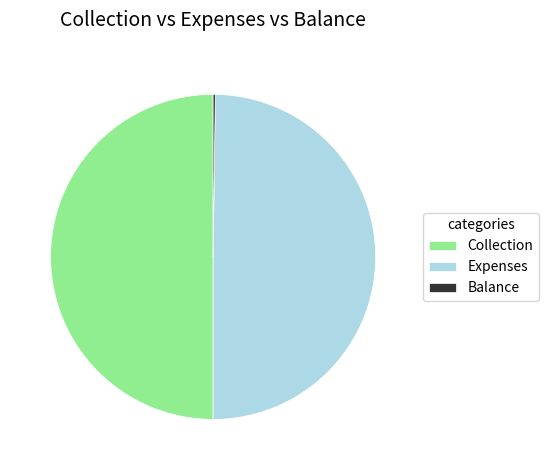

The Collection slice represents 50% of the pie. True or false?

True